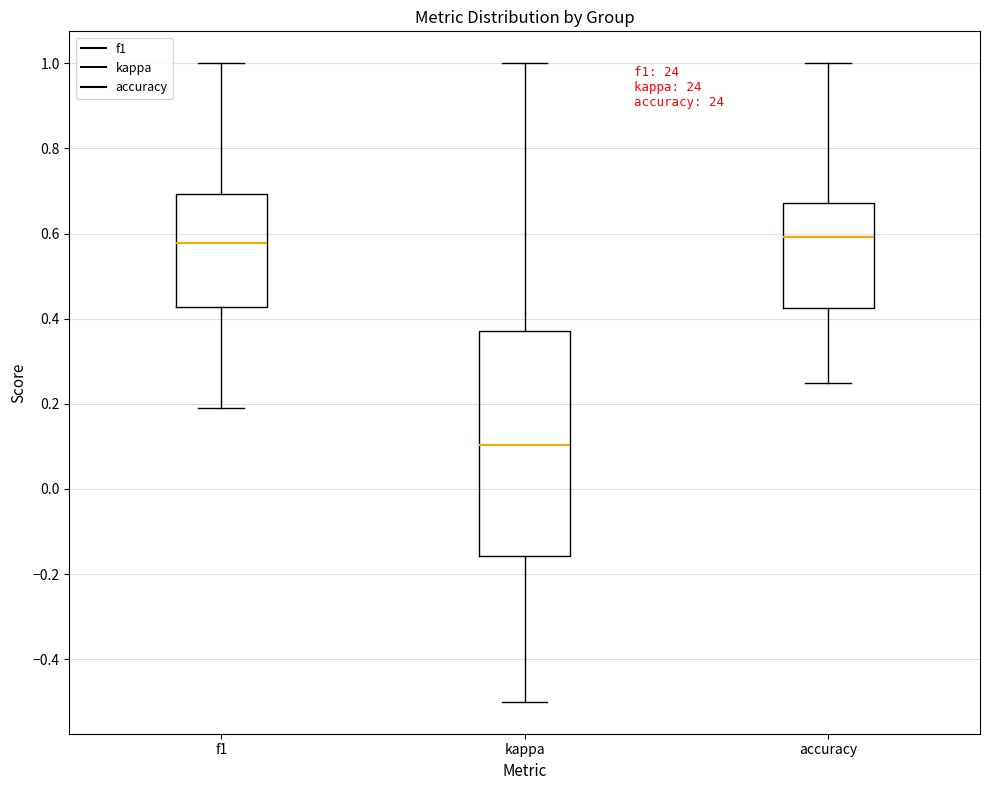

Reading left to right, read every box against the y-axis: the position of its median line, the range the box covers, and the ends of its whiskers. The values are not printed on the chart, so give them approximately, as read against the axis.

f1: median 0.58, box 0.42 to 0.70, whiskers 0.20 to 1.00
kappa: median 0.10, box -0.16 to 0.38, whiskers -0.50 to 1.00
accuracy: median 0.60, box 0.42 to 0.68, whiskers 0.26 to 1.00